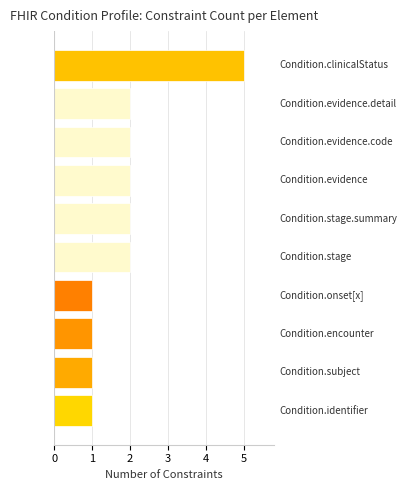

What is the difference between the maximum and minimum values?

4